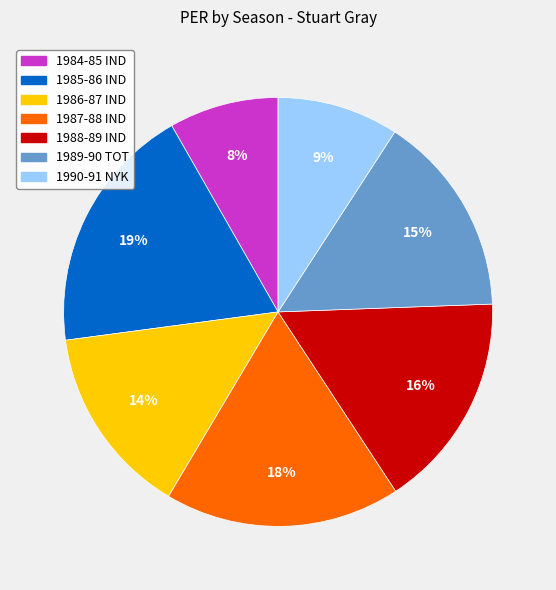

Is the sum of 1985-86 IND and 1984-85 IND greater than half?

No